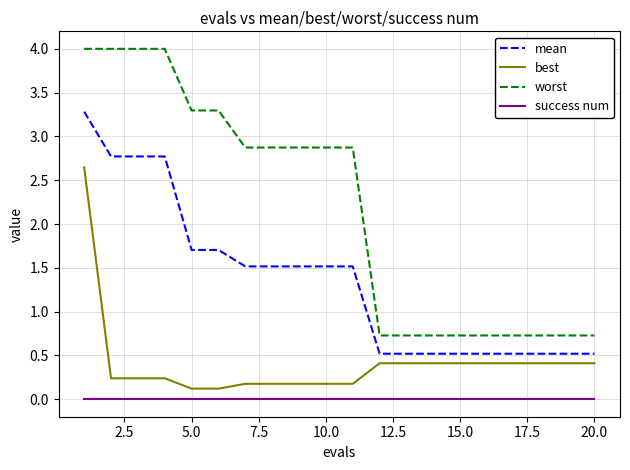

Rank the series by their maximum value, from highest to lowest.

worst, mean, best, success num